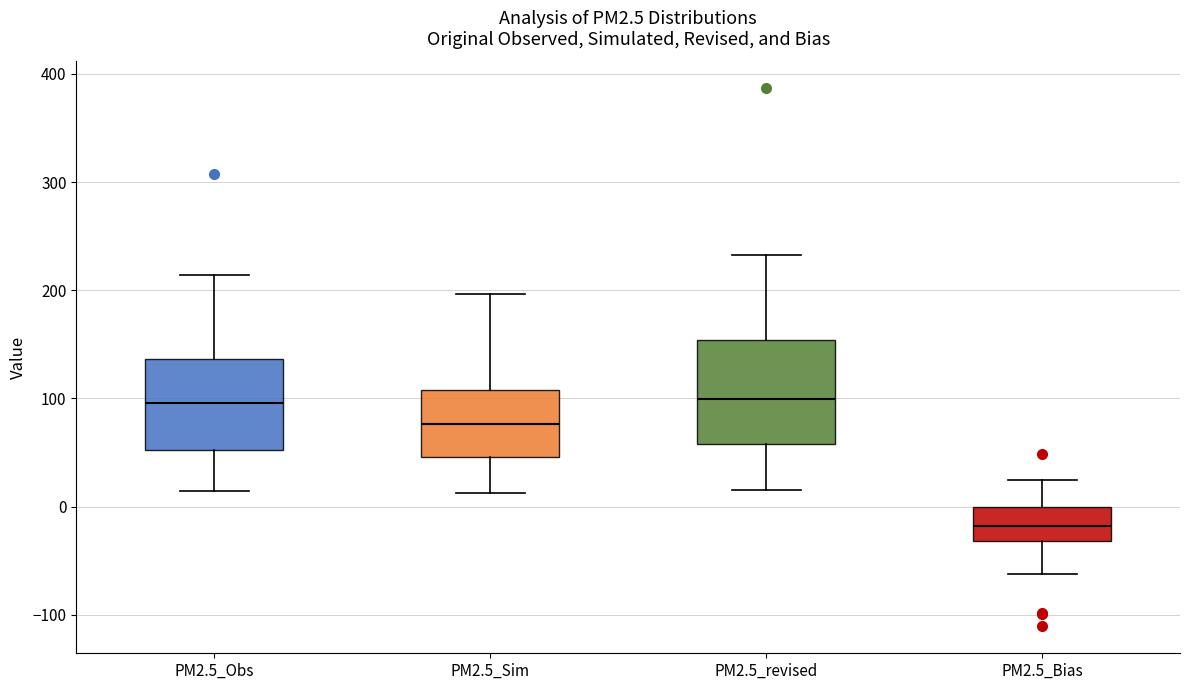

Reading left to right, transcribe this box plot: for each box, give where its median line is, the range the box spans, and where its two whiskers end, as read against the y-axis. The values are not printed on the chart, so give them approximately, as read against the axis.

PM2.5_Obs: median 100, box 50 to 140, whiskers 10 to 210
PM2.5_Sim: median 80, box 50 to 110, whiskers 10 to 200
PM2.5_revised: median 100, box 60 to 150, whiskers 20 to 230
PM2.5_Bias: median -20, box -30 to 0, whiskers -60 to 20